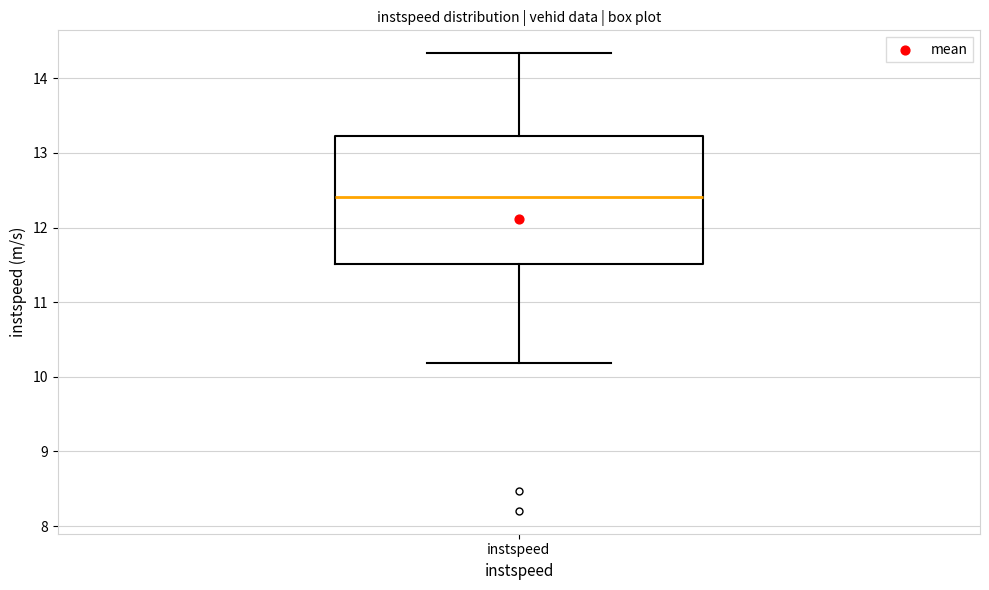

Read this box plot against the y-axis: the position of the median line, the range covered by the box, and the ends of both whiskers. The values are not printed on the chart, so give them approximately, as read against the axis.

median 12.4, box 11.5 to 13.2, whiskers 10.2 to 14.3